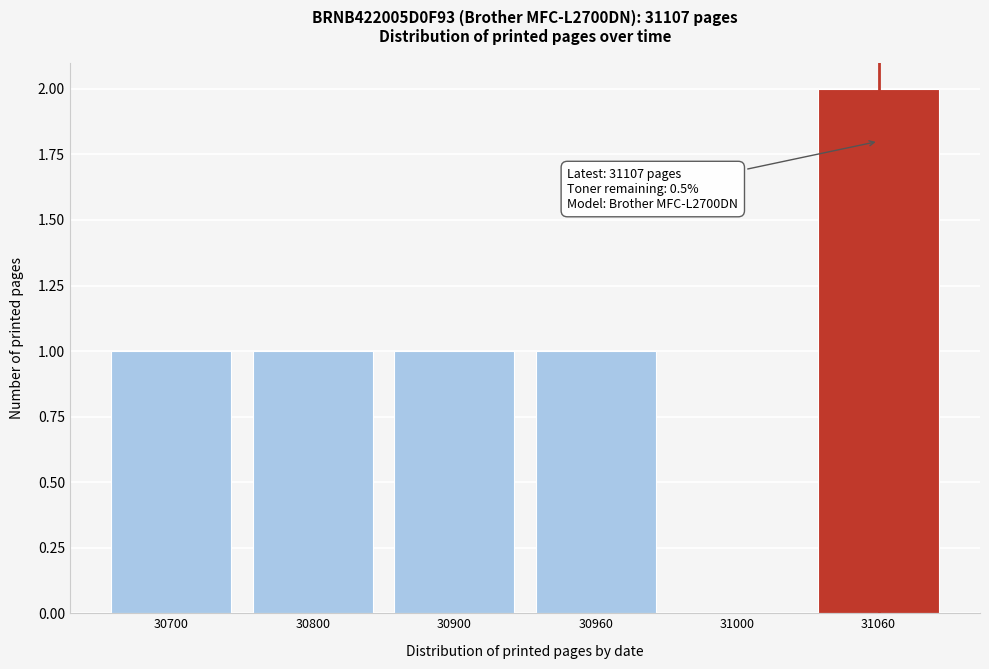

Reading left to right, what are all the values shown in this chart?

30700=1	30800=1	30900=1	30960=1	31000=0	31060=2